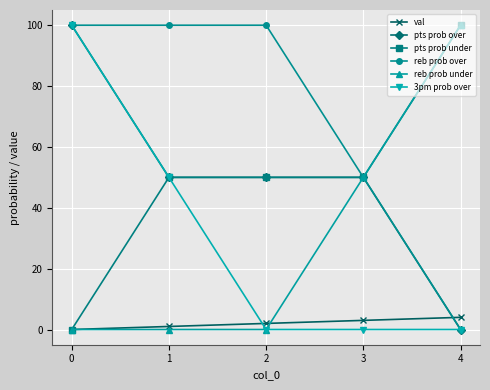

Reading right to left, transcribe all the data shown in this chart.

val: 4=4	3=3	2=2	1=1	0=0
pts prob over: 4=0	3=50	2=50	1=50	0=100
pts prob under: 4=100	3=50	2=50	1=50	0=0
reb prob over: 4=0	3=50	2=100	1=100	0=100
reb prob under: 4=100	3=50	2=0	1=0	0=0
3pm prob over: 4=0	3=0	2=0	1=50	0=100